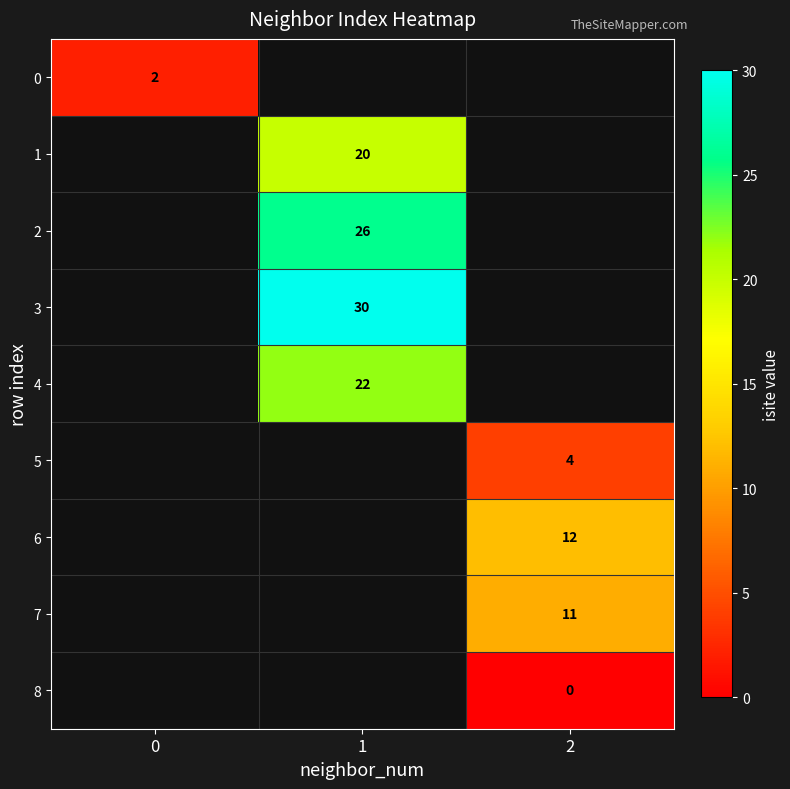

True or false: 1 has a value of 10 at 1.

False